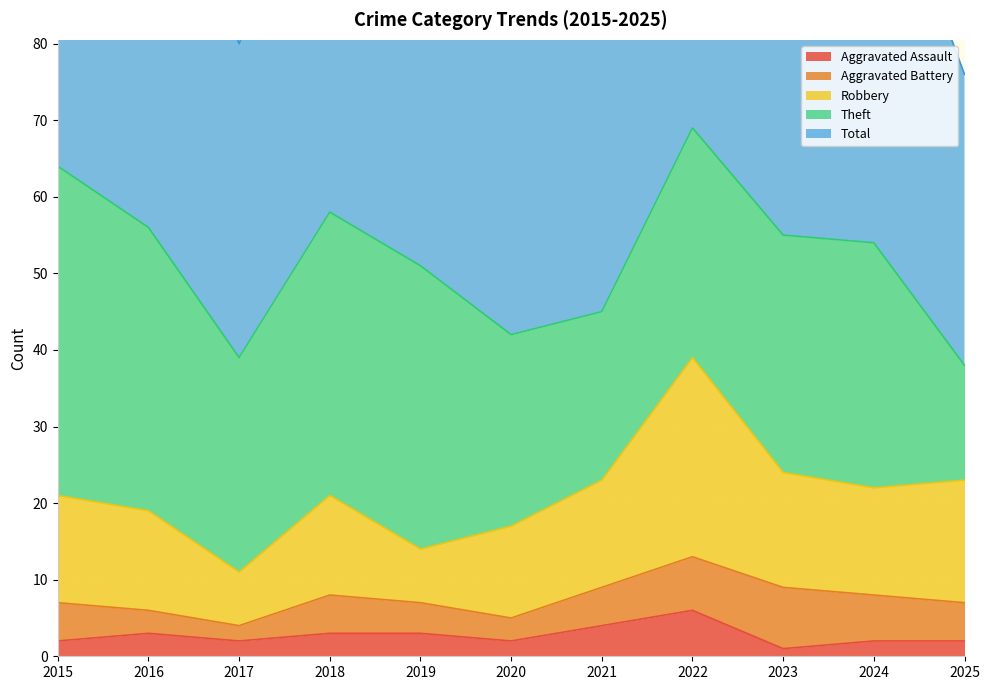

What is the difference between the second highest and second lowest values in the Total series?

48